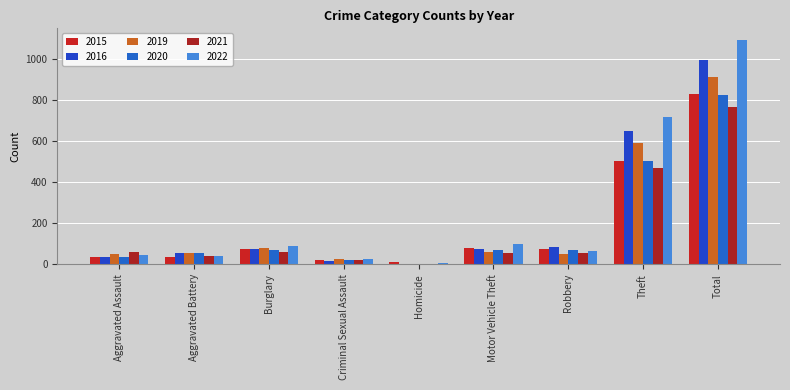

Are the bars grouped side by side (vs. stacked)?

Yes